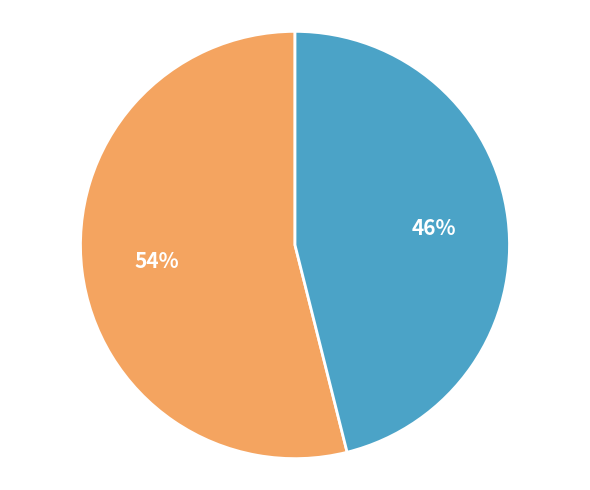

Is there a majority slice in this chart?

Yes